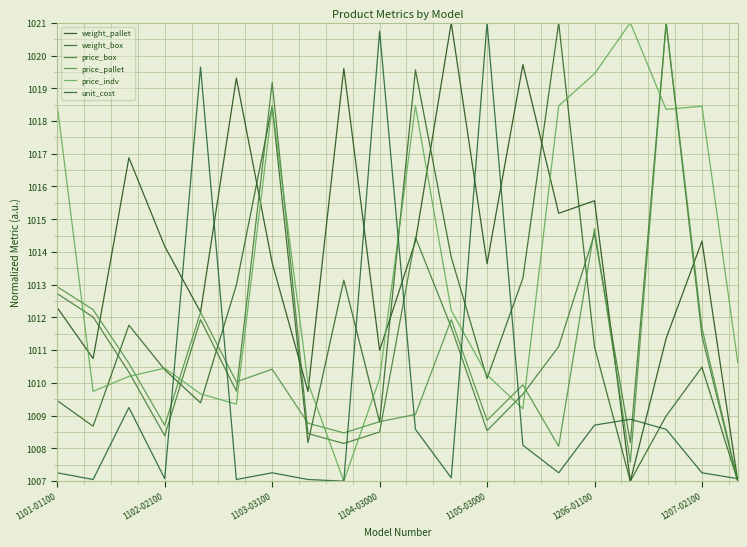

True or false: weight_box has more than 1 points higher than both neighbors.

True